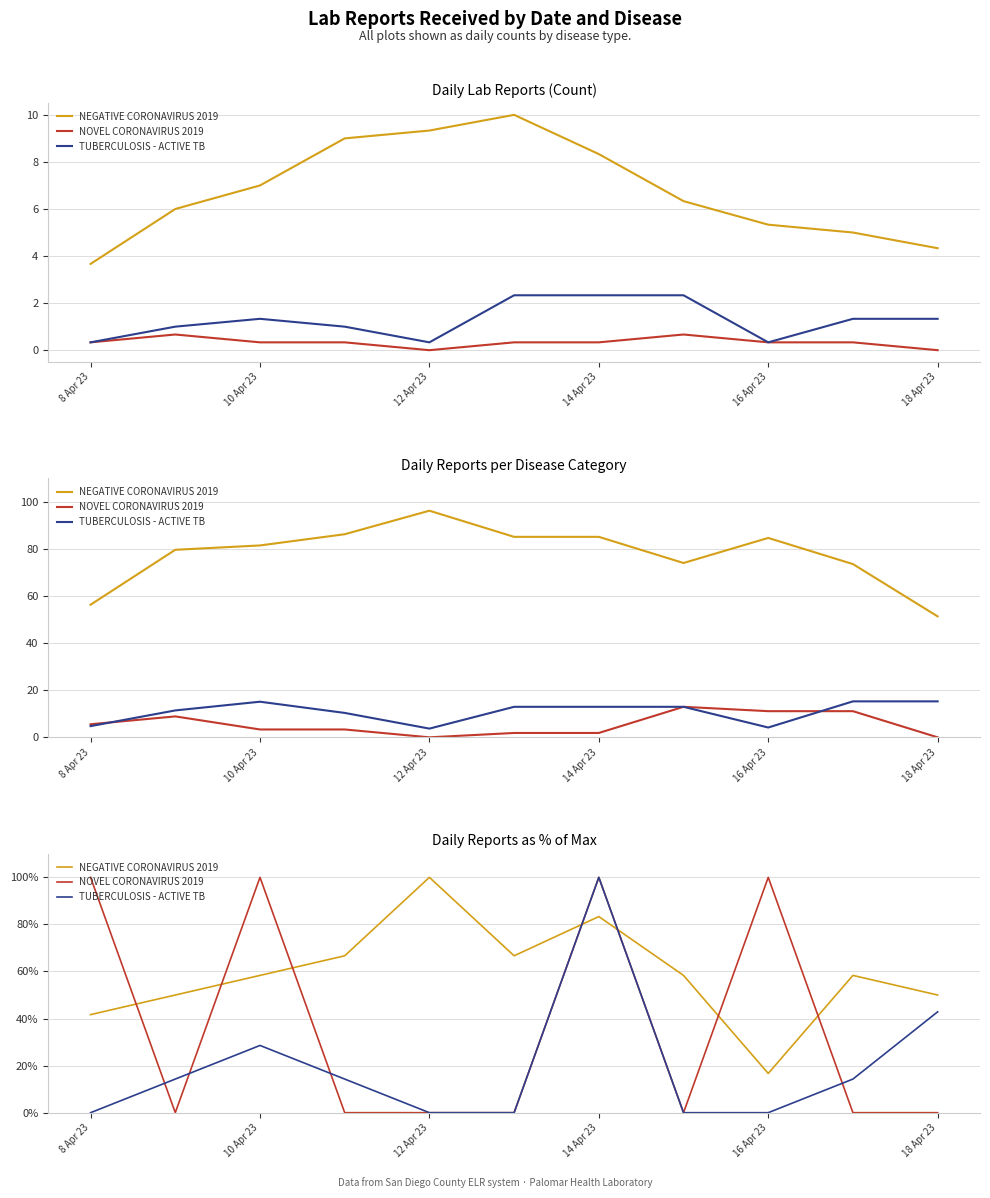

At which category does the chart reach its peak across all series?

12 Apr 23